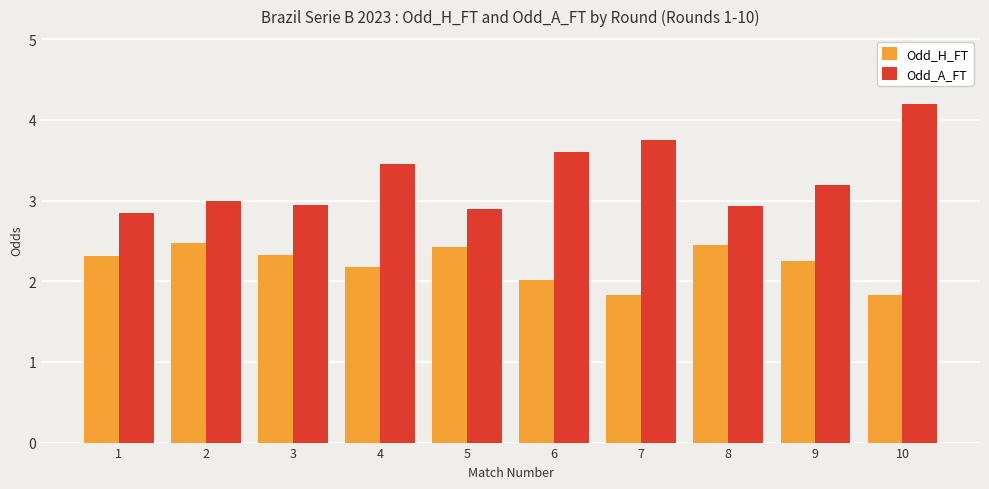

How many groups of bars are there?

10